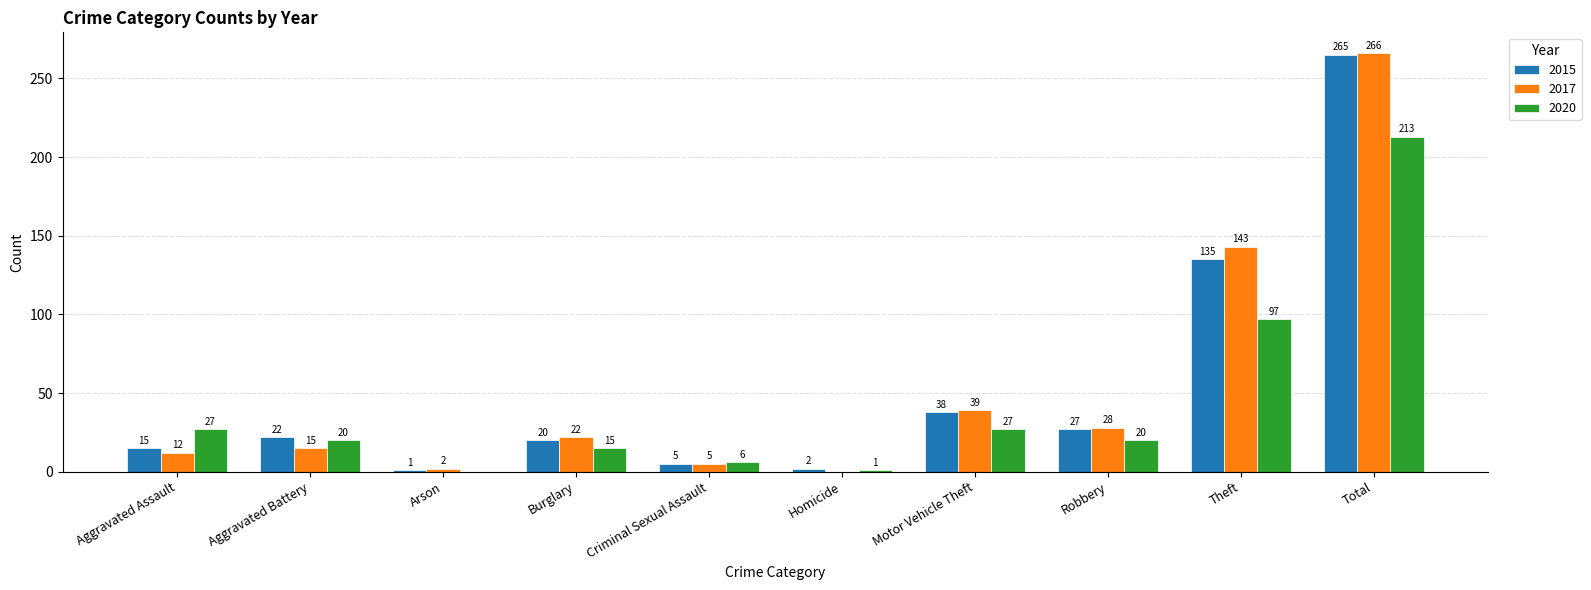

The value of 2020 at Arson is 79. True or false?

False